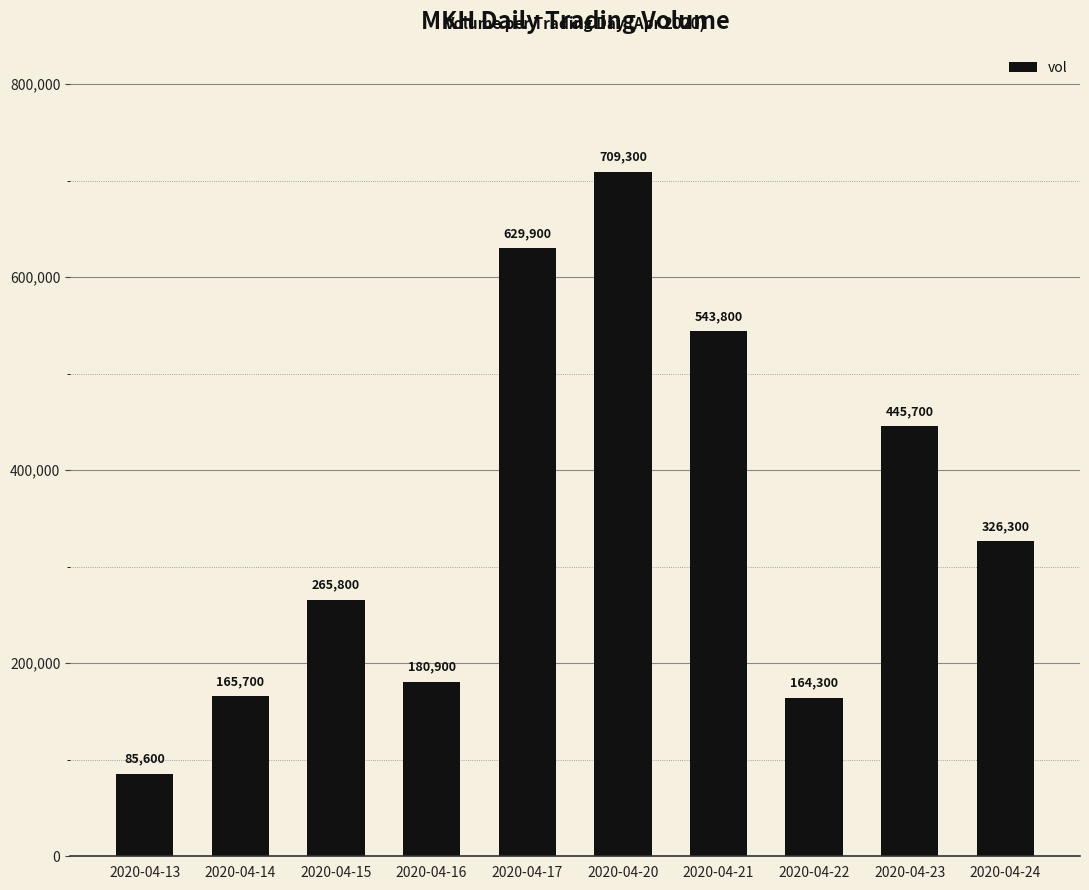

Reading left to right, extract all data points from this chart.

2020-04-13=85600	2020-04-14=165700	2020-04-15=265800	2020-04-16=180900	2020-04-17=629900	2020-04-20=709300	2020-04-21=543800	2020-04-22=164300	2020-04-23=445700	2020-04-24=326300